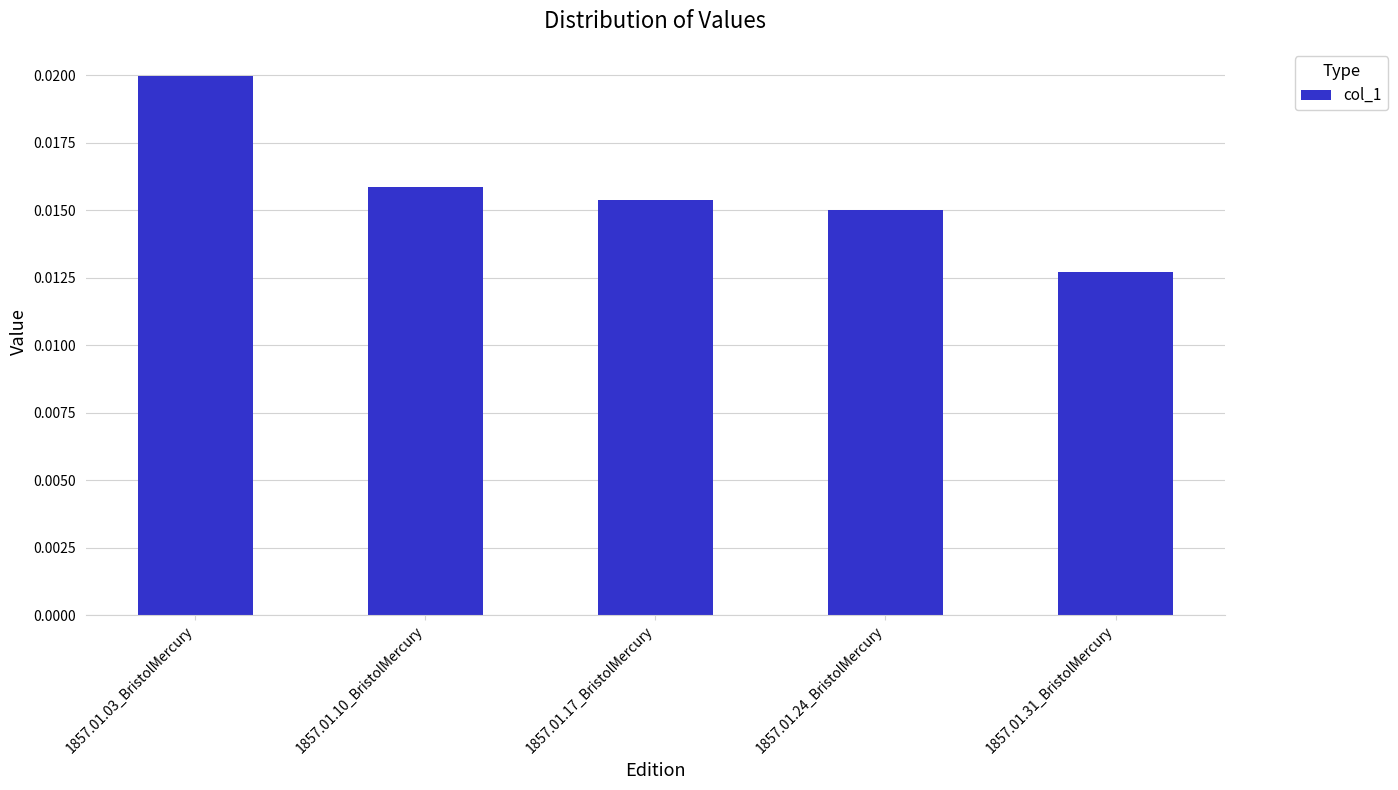

Rank the categories by value from lowest to highest.

1857.01.31_BristolMercury, 1857.01.24_BristolMercury, 1857.01.17_BristolMercury, 1857.01.10_BristolMercury, 1857.01.03_BristolMercury